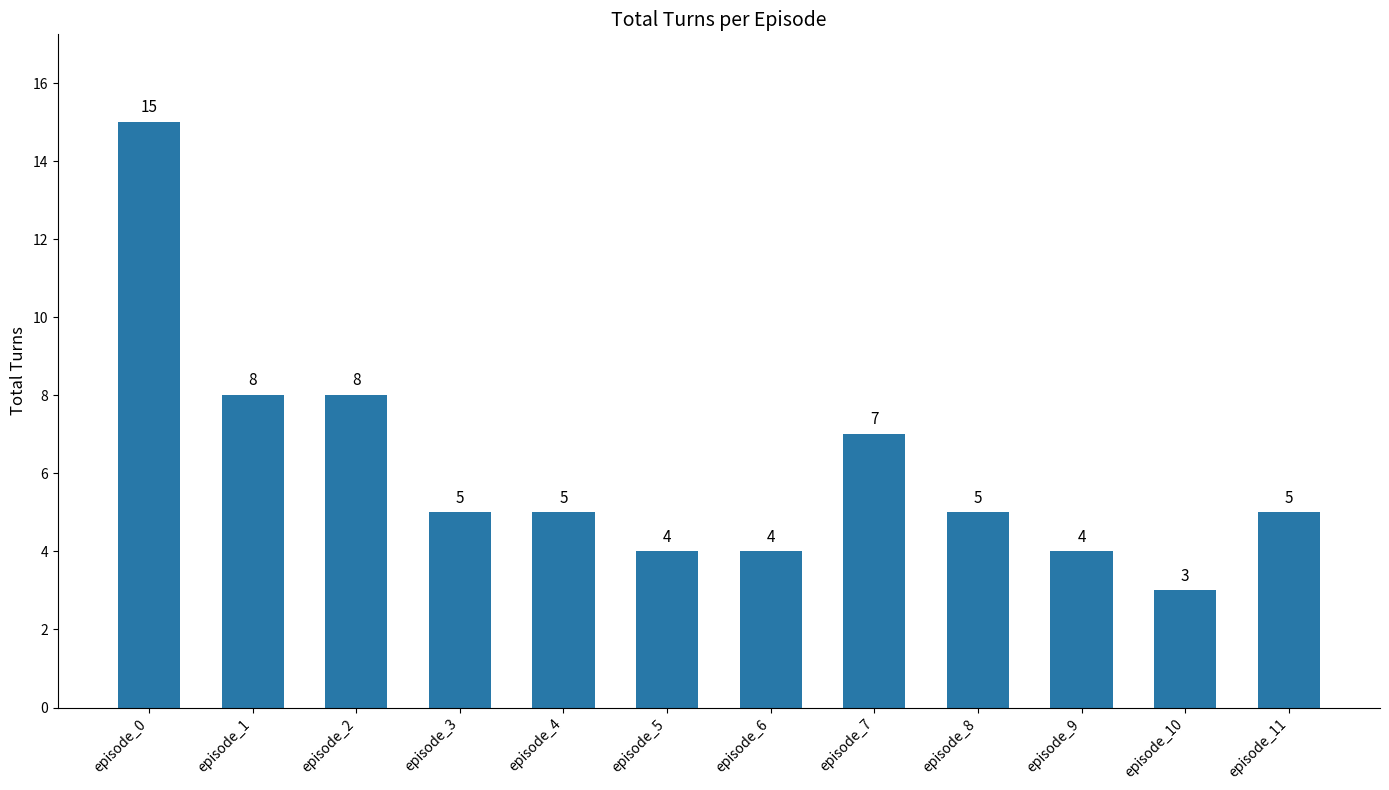

How many values are below 5?

4